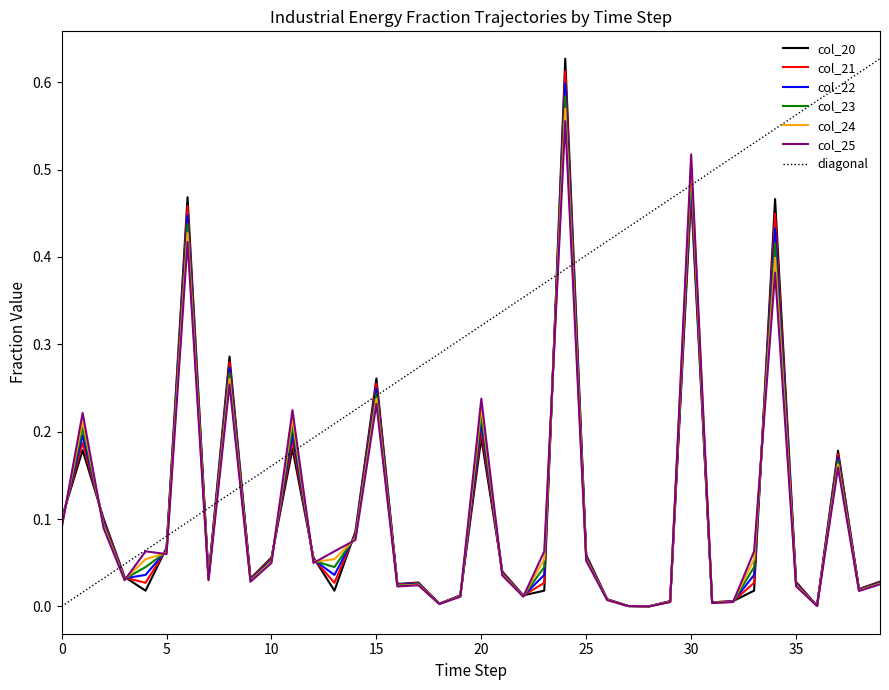

Is it true that col_24 equals 0.0 at 10?

False